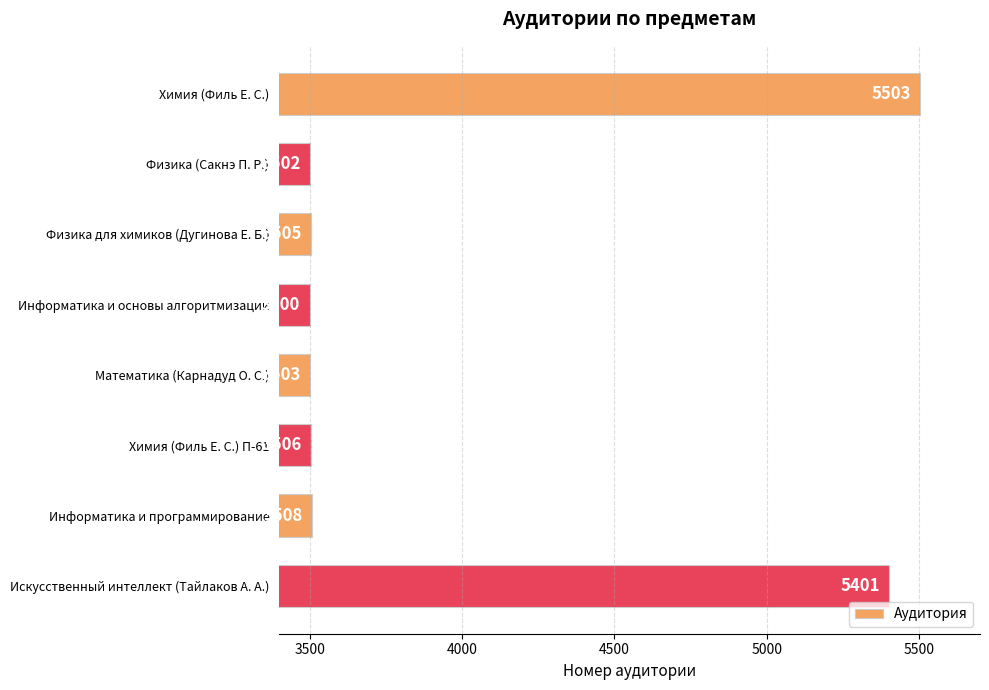

What is the difference between the maximum and minimum values?

2003